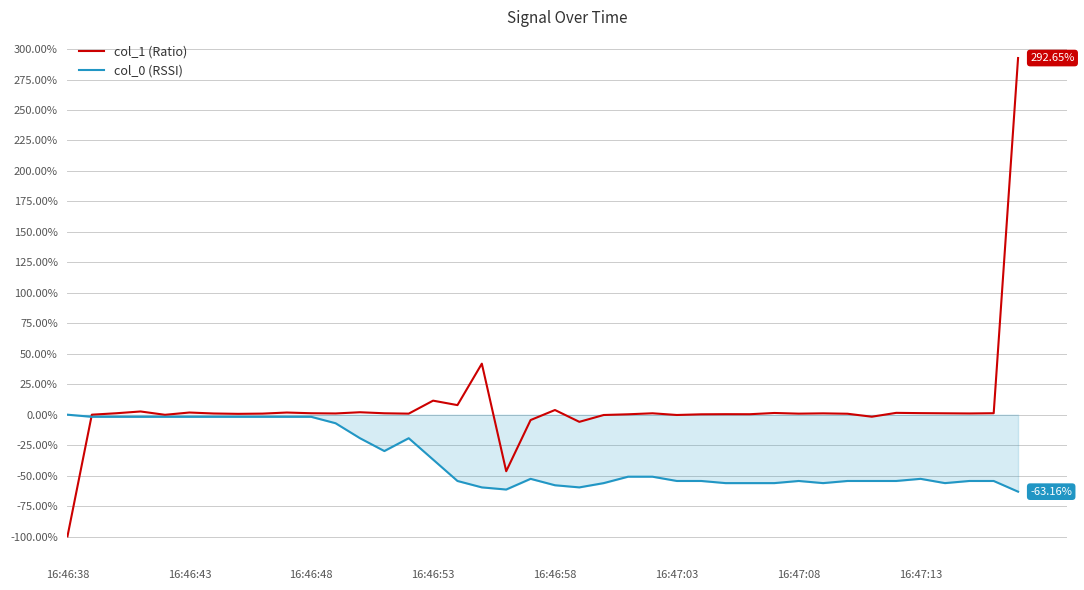

Which series has the largest total across all categories?

col_1 (Ratio)